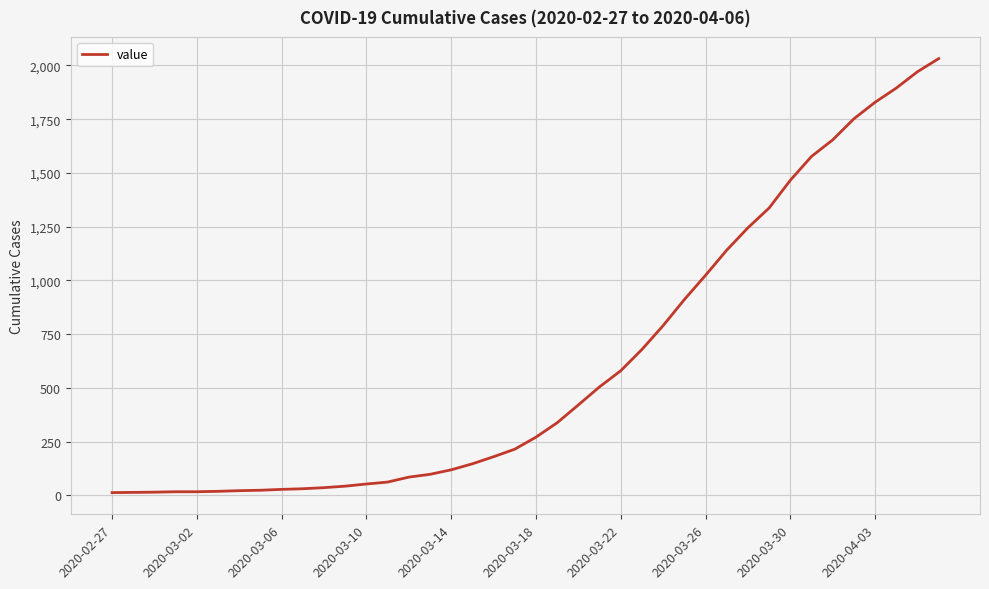

What is the greatest value displayed?

2032